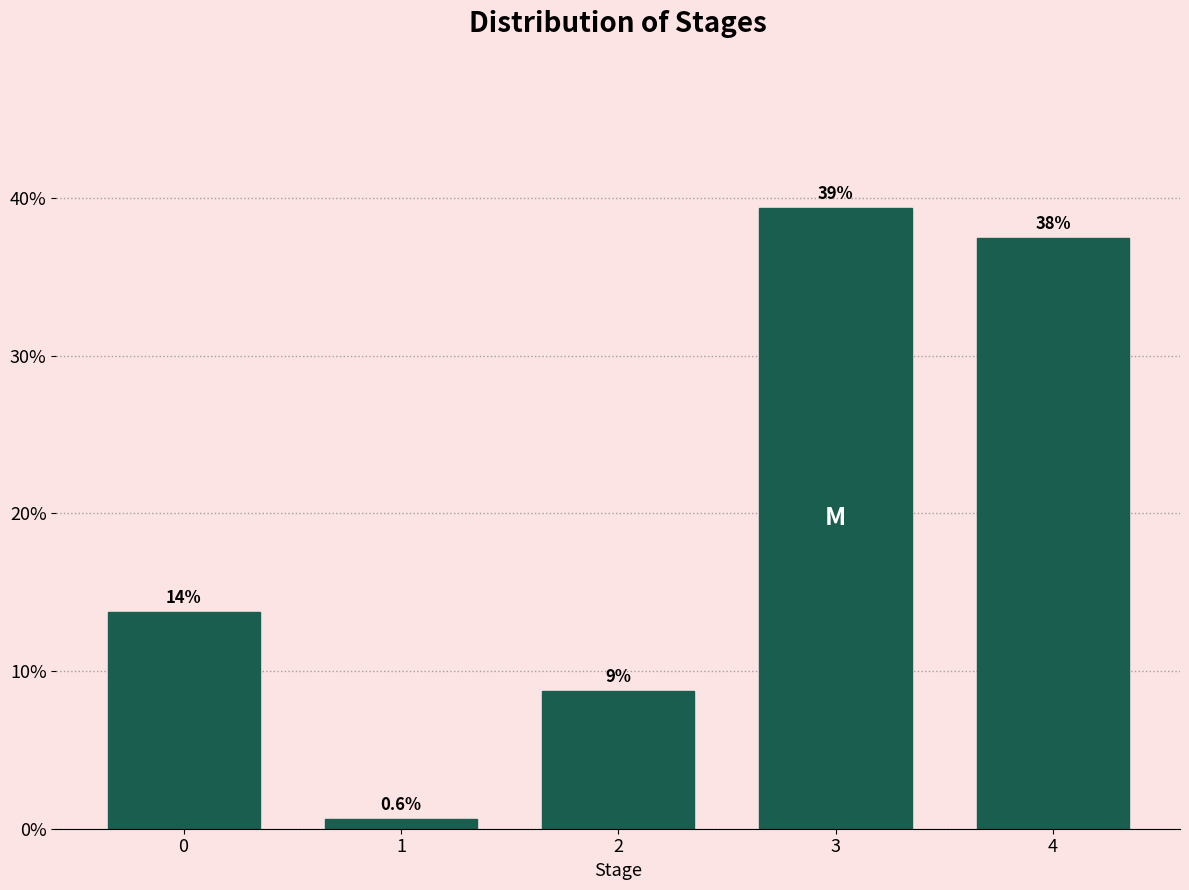

How many bars are there in total?

5